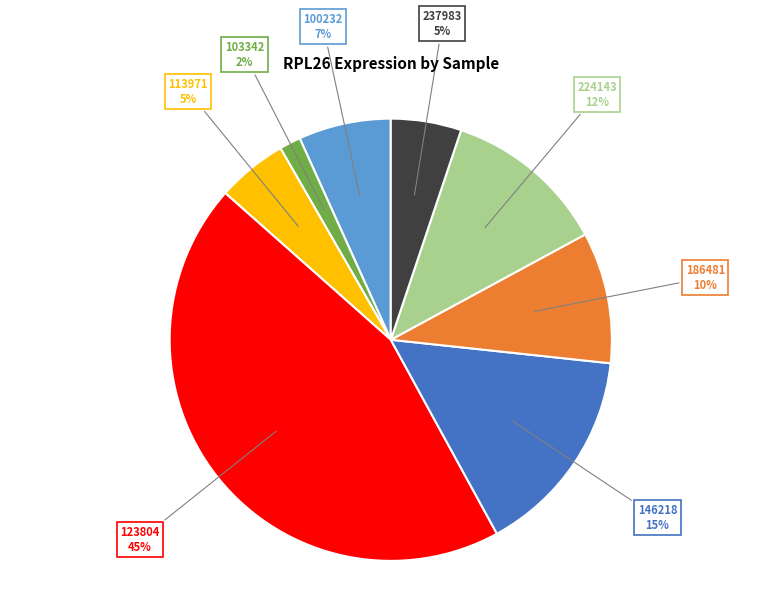

Is there a majority slice in this chart?

No